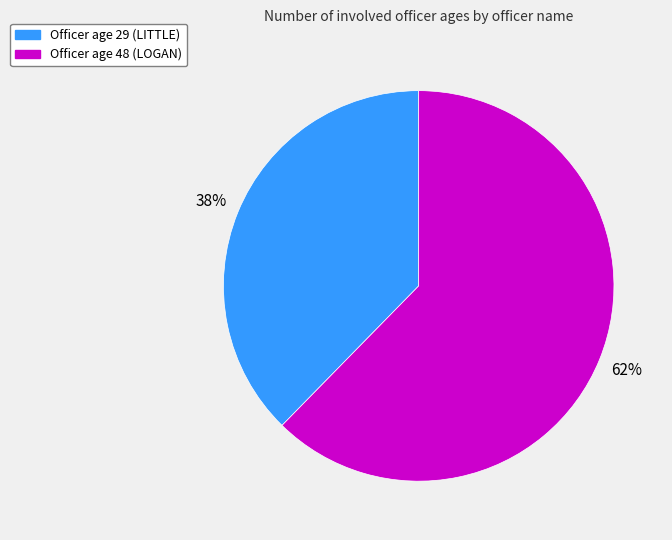

To the nearest percent, what is the average slice percentage?

50%